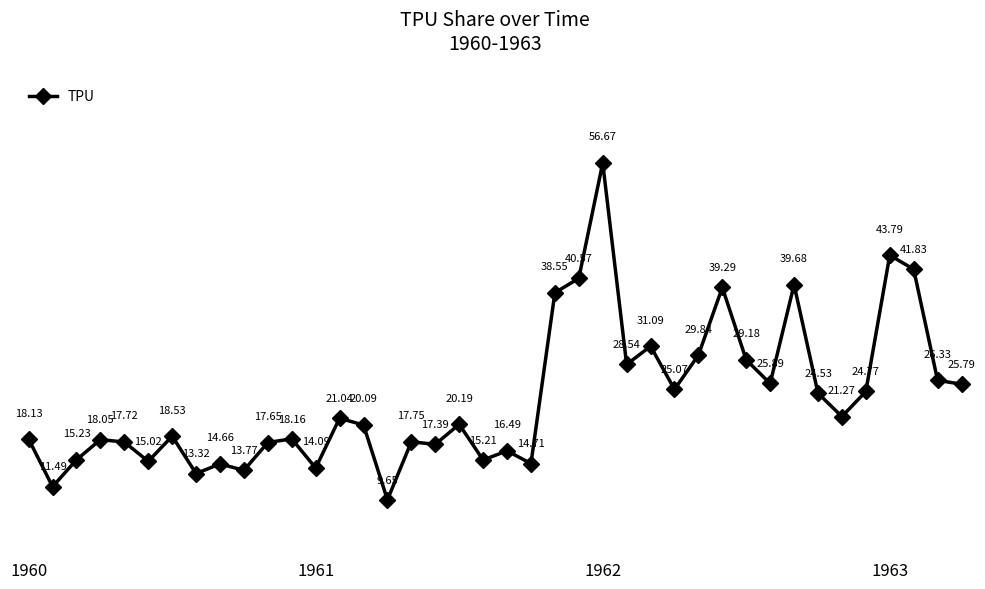

True or false: the data has more than 0 interior local peaks.

True